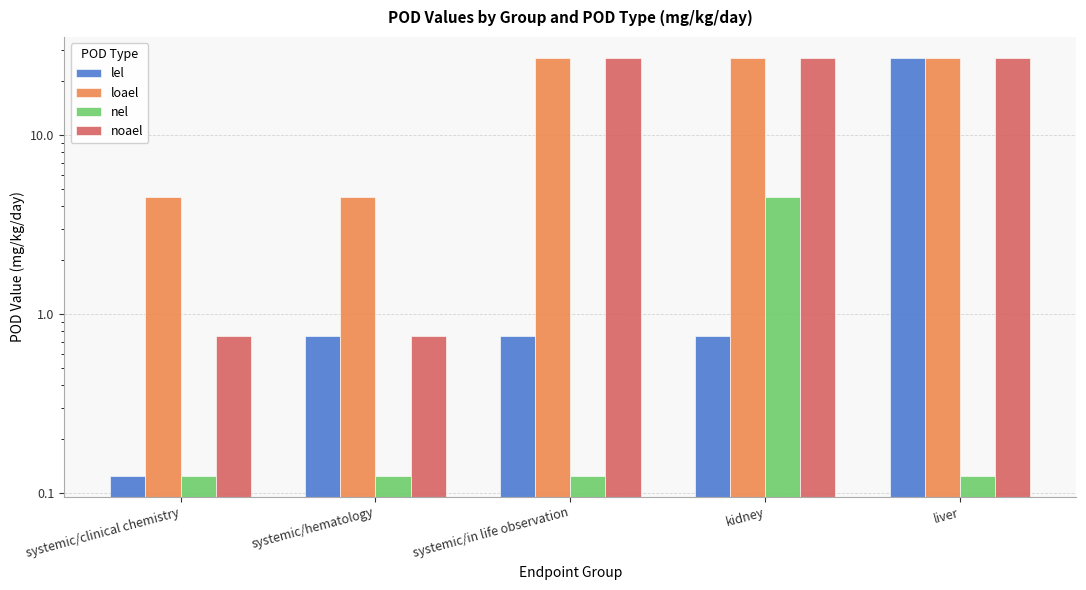

Which category has the highest value across all series?

liver